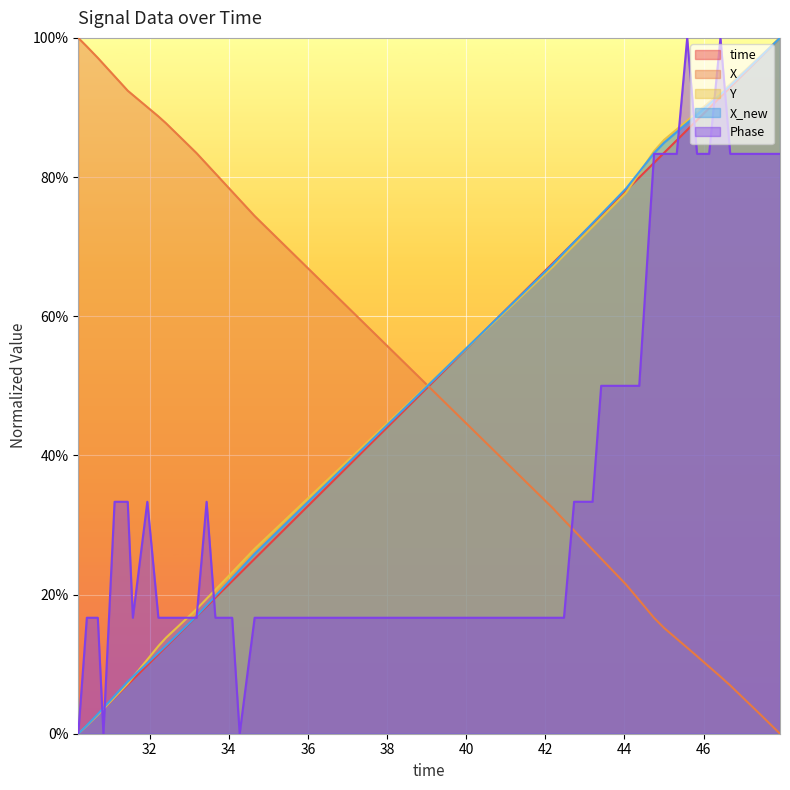

Between which two adjacent categories do Y and time first intersect?

30.8319020271301 and 31.1139619350433